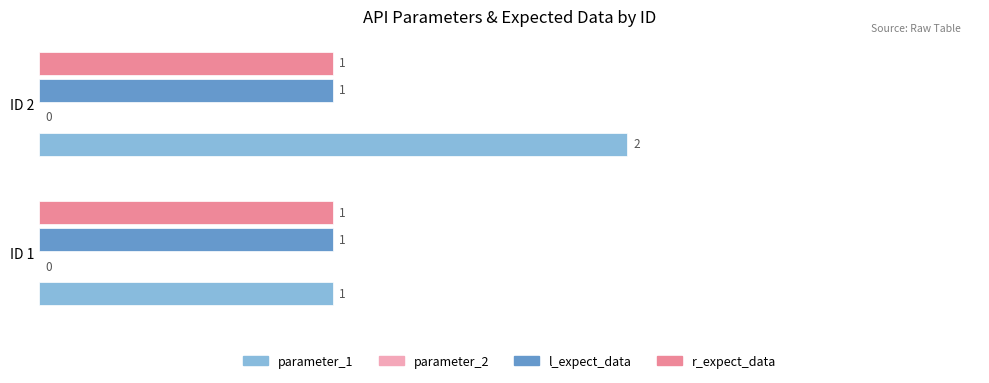

Is it true that parameter_2 equals 0.1 at 0.0?

False